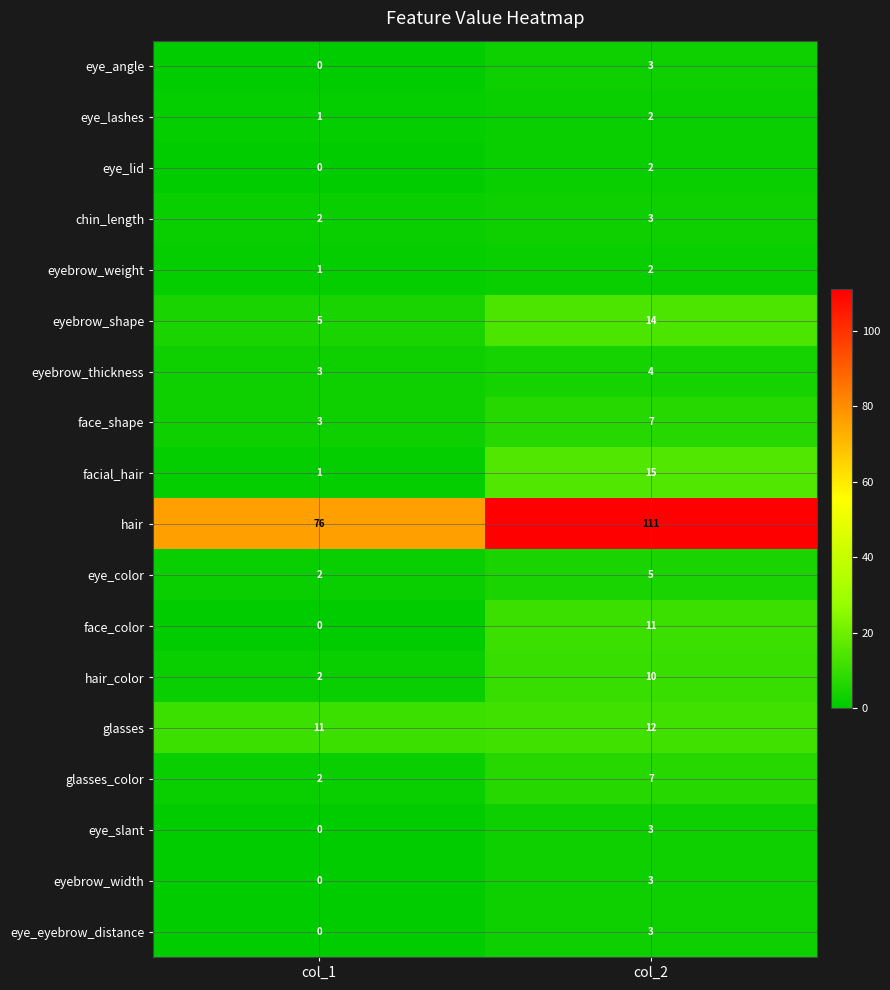

Which series has the widest spread of values?

hair